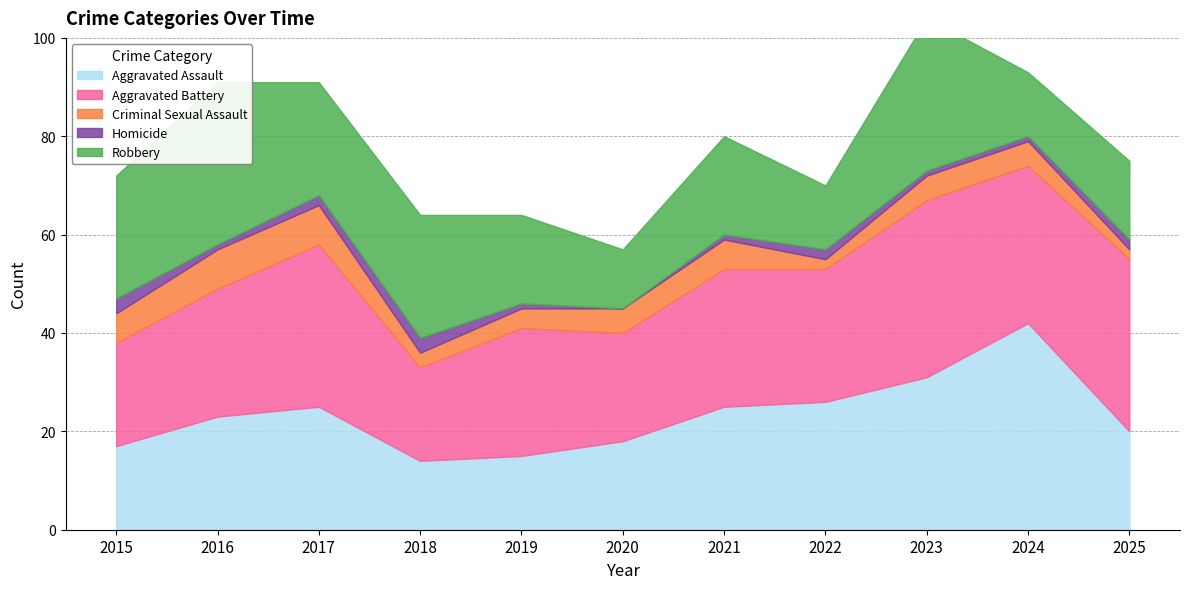

Reading right to left, list all the values displayed in this chart.

Aggravated Assault: 2025=20	2024=42	2023=31	2022=26	2021=25	2020=18	2019=15	2018=14	2017=25	2016=23	2015=17
Aggravated Battery: 2025=35	2024=32	2023=36	2022=27	2021=28	2020=22	2019=26	2018=19	2017=33	2016=26	2015=21
Criminal Sexual Assault: 2025=2	2024=5	2023=5	2022=2	2021=6	2020=5	2019=4	2018=3	2017=8	2016=8	2015=6
Homicide: 2025=2	2024=1	2023=1	2022=2	2021=1	2020=0	2019=1	2018=3	2017=2	2016=1	2015=3
Robbery: 2025=16	2024=13	2023=31	2022=13	2021=20	2020=12	2019=18	2018=25	2017=23	2016=33	2015=25